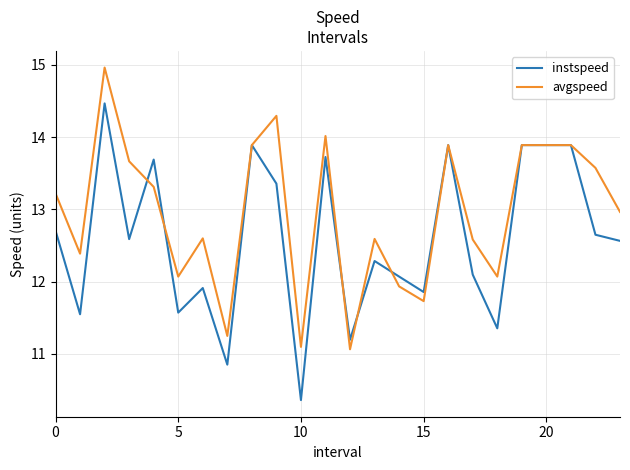

Count the number of data series in this chart.

2